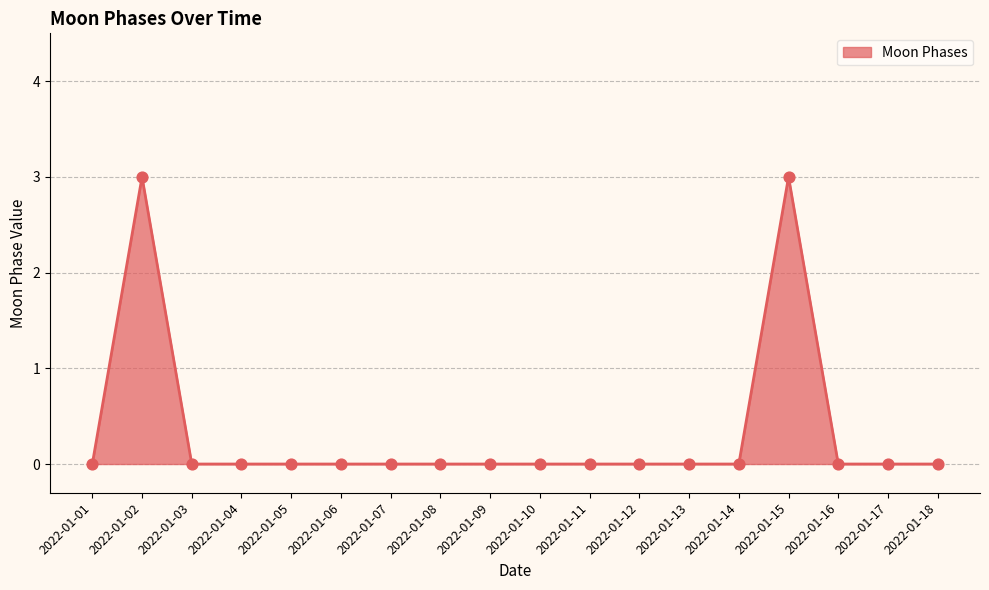

Between 2022-01-01 and 2022-01-02, which is larger?

2022-01-02